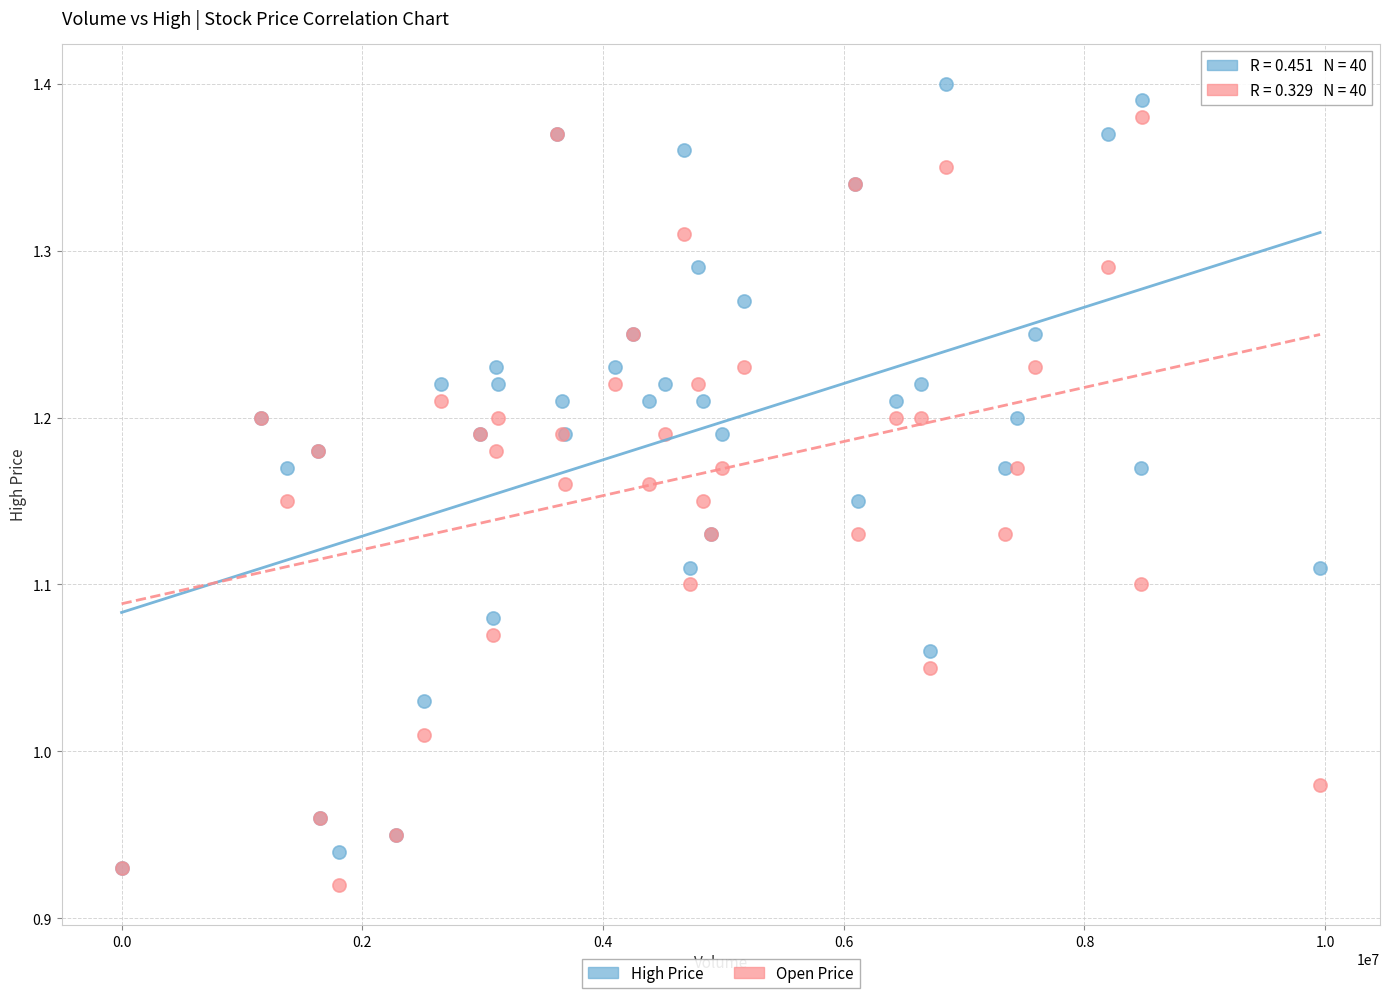

Which series has the widest spread of Y values?

High Price